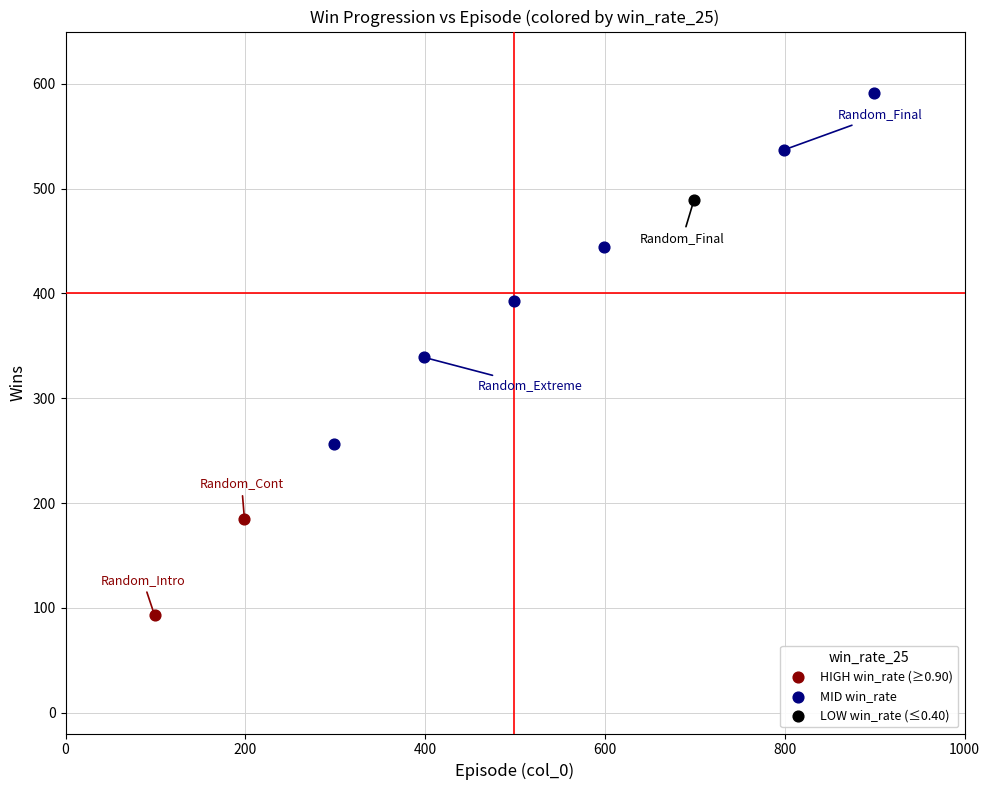

What are all the series names shown in the legend?

HIGH win_rate (≥0.90), MID win_rate, LOW win_rate (≤0.40)